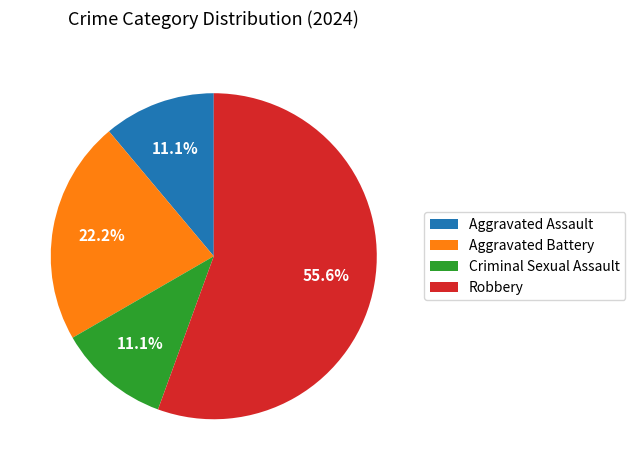

Does any single category account for the majority?

Yes